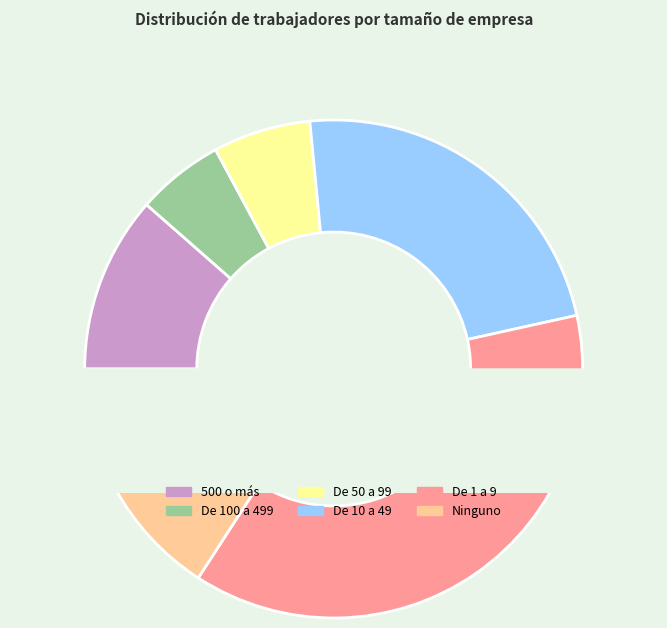

Rank the categories by value from lowest to highest.

De 100 a 499, De 50 a 99, 500 o más, Ninguno, De 10 a 49, De 1 a 9